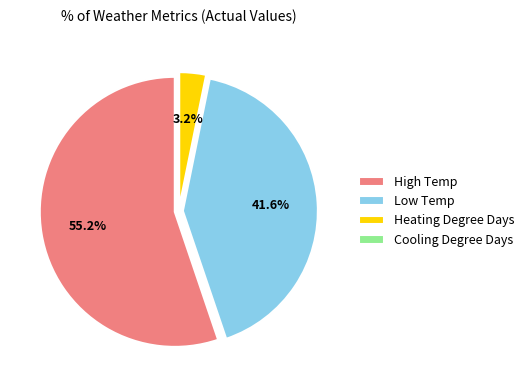

To the nearest percent, what percentage of the pie is Low Temp?

42%